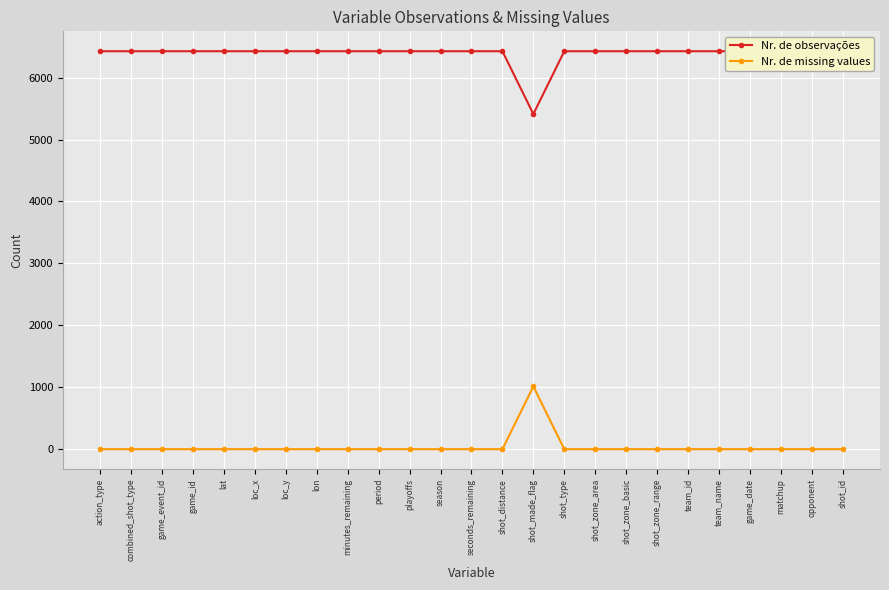

True or false: Nr. de missing values and Nr. de observações cross at least once.

False